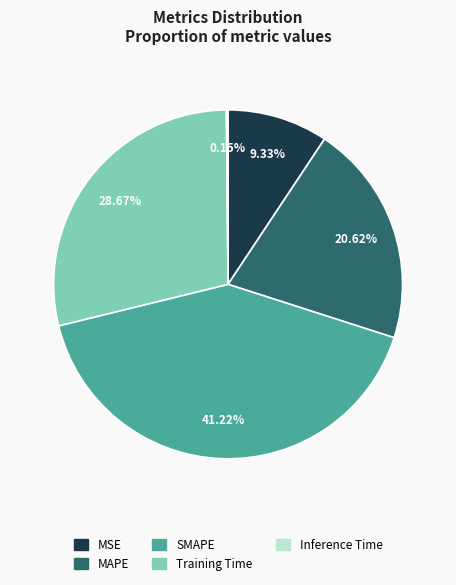

What percentage is the MAPE slice, to the nearest percent?

21%